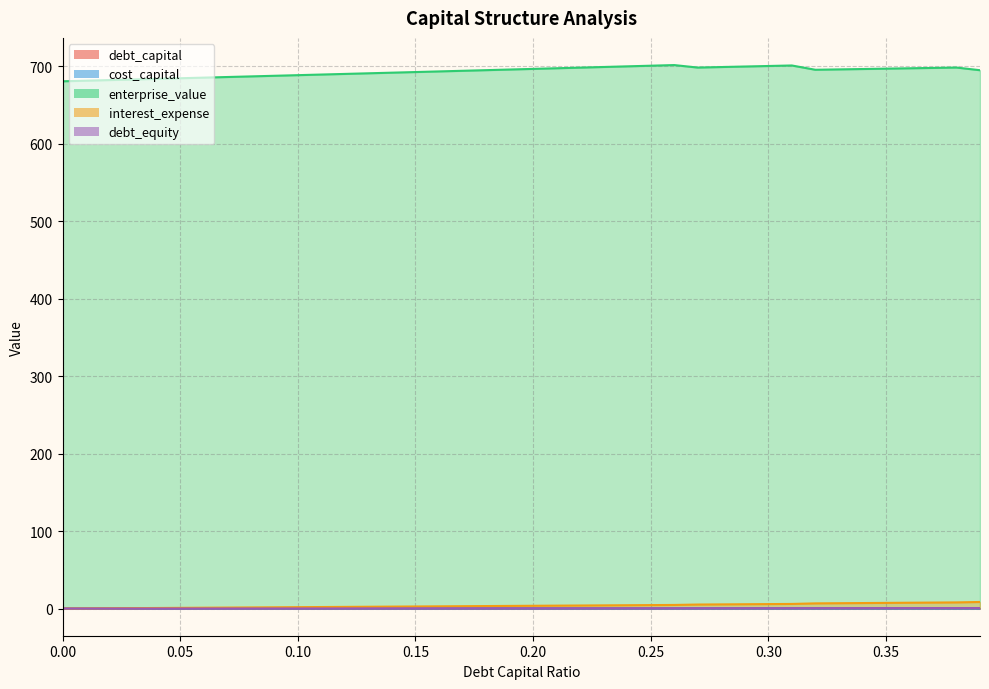

What is the spread (max minus min) of values at 0.01?

681.3